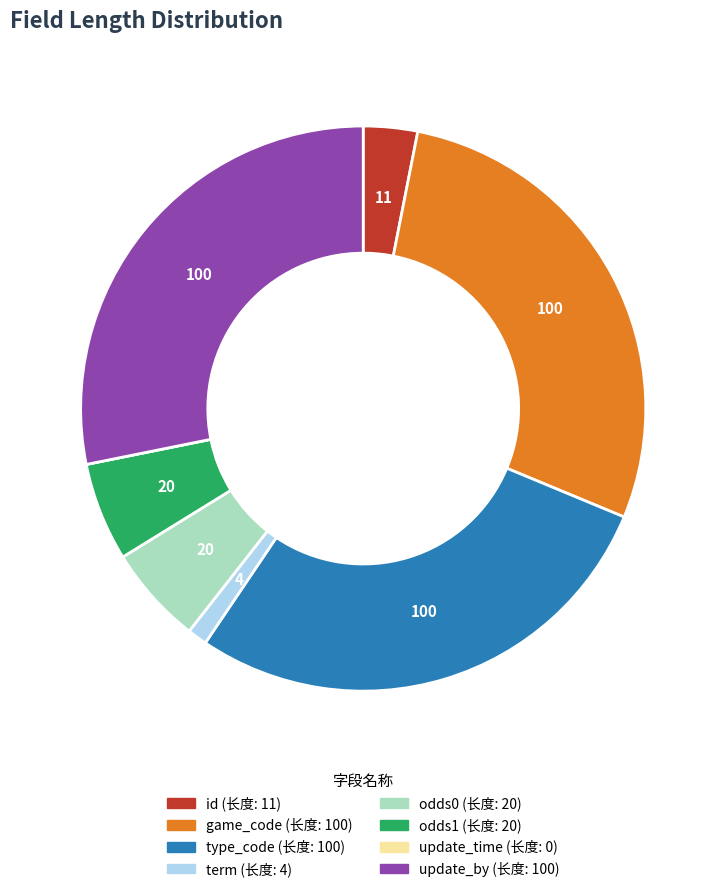

Is the sum of update_by and term greater than half?

No